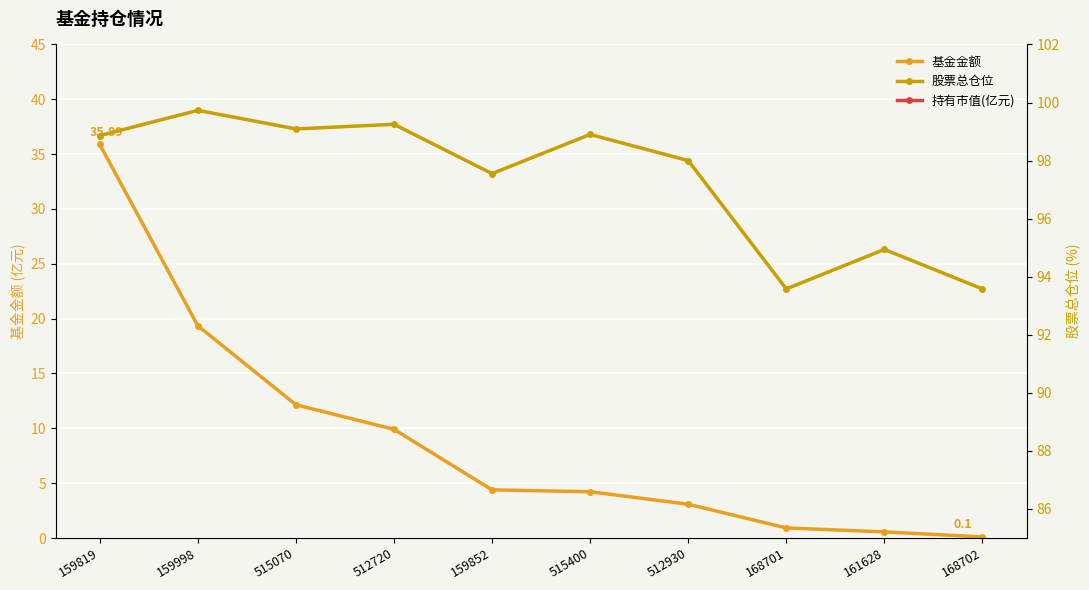

What is the total value across all series at 161628?

95.5